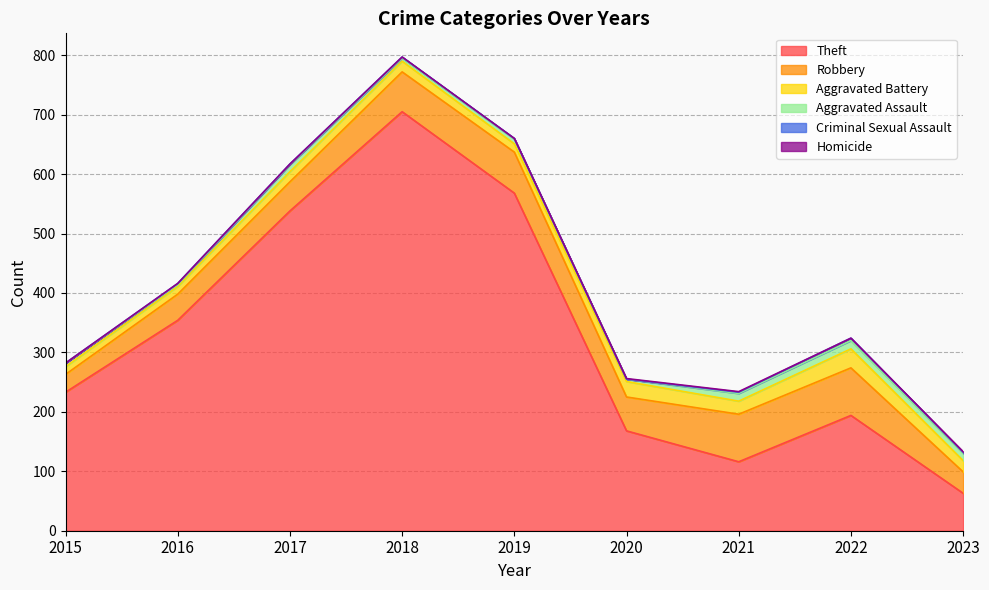

At which category does Criminal Sexual Assault reach its first local peak?

2016